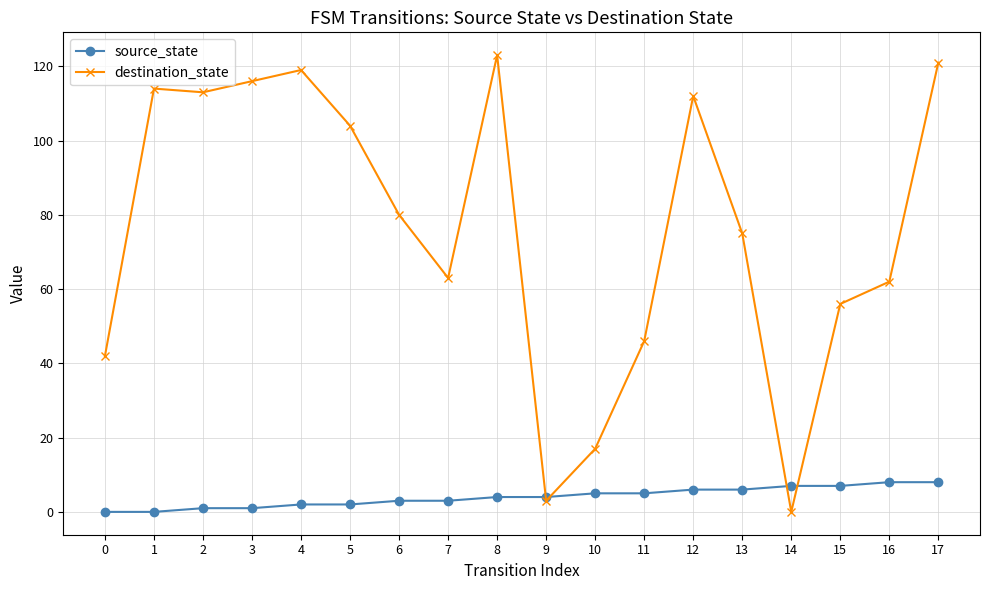

Reading left to right, transcribe all the data shown in this chart.

source_state: 0	0	1	1	2	2	3	3	4	4	5	5	6	6	7	7	8	8
destination_state: 42	114	113	116	119	104	80	63	123	3	17	46	112	75	0	56	62	121